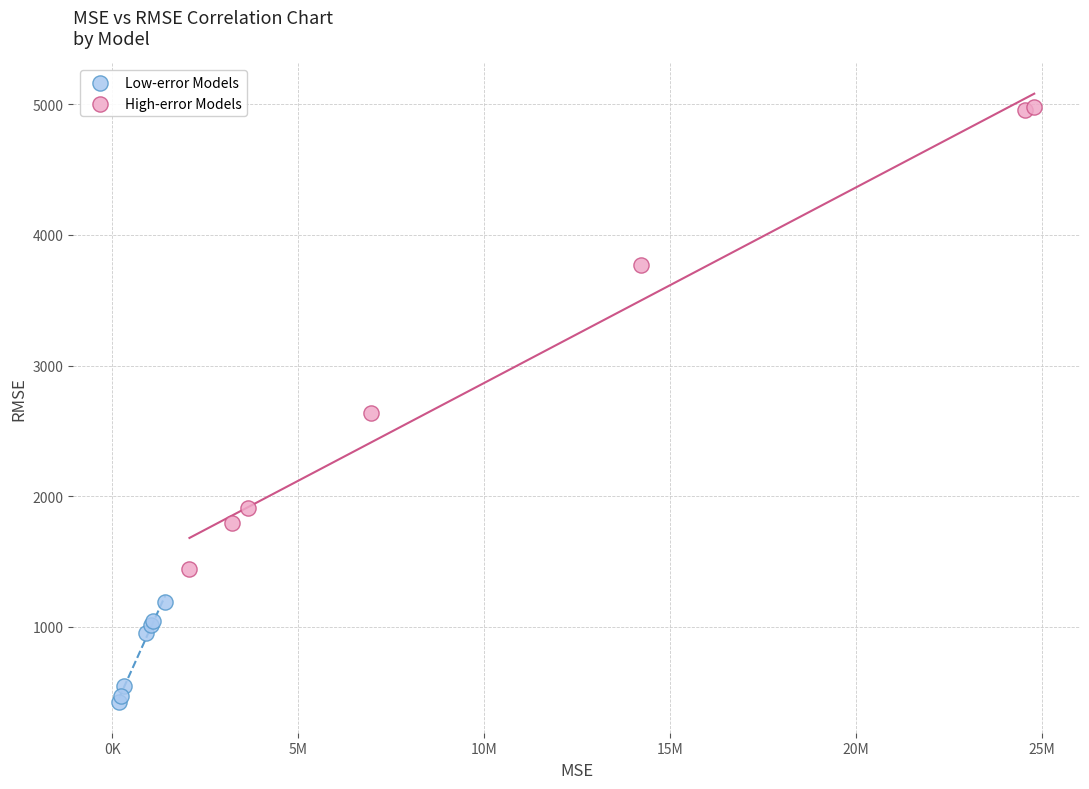

Which series has the widest spread of Y values?

High-error Models